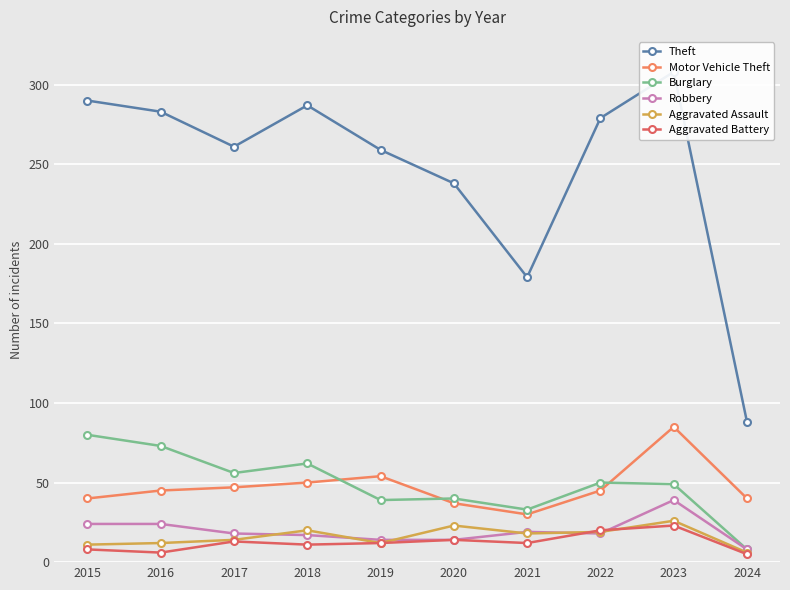

In Aggravated Battery, how many points are lower than both neighbors (excluding endpoints)?

3